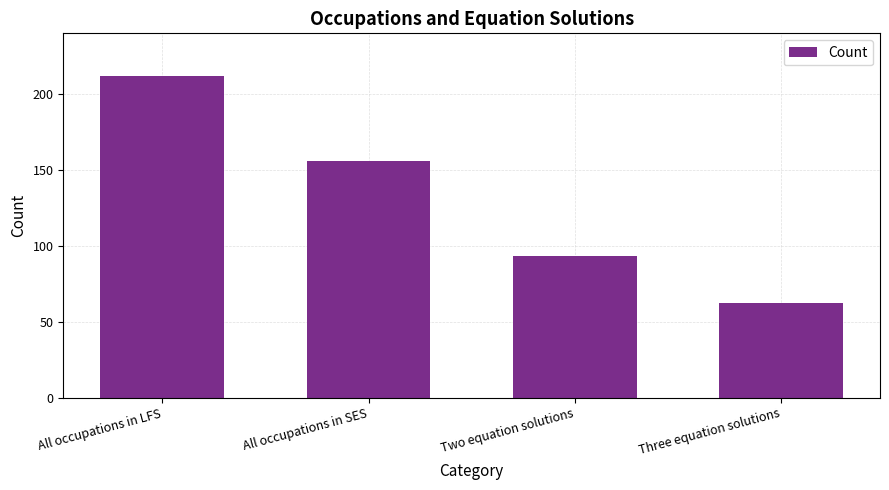

What is the difference between the second highest and minimum values?

94